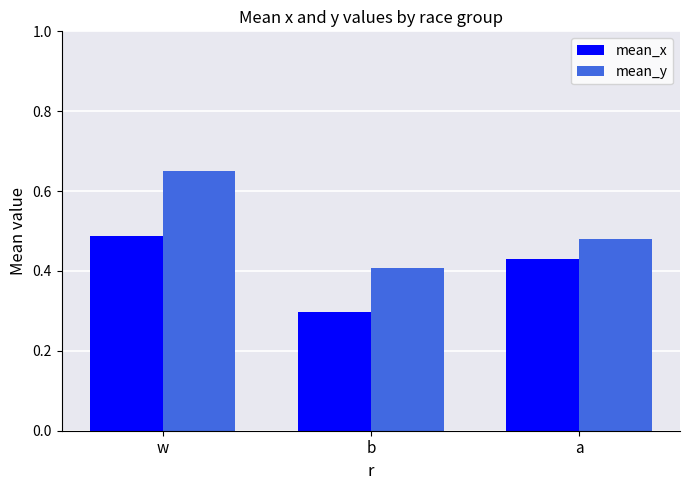

Is it true that mean_y equals 0.4 at b?

True